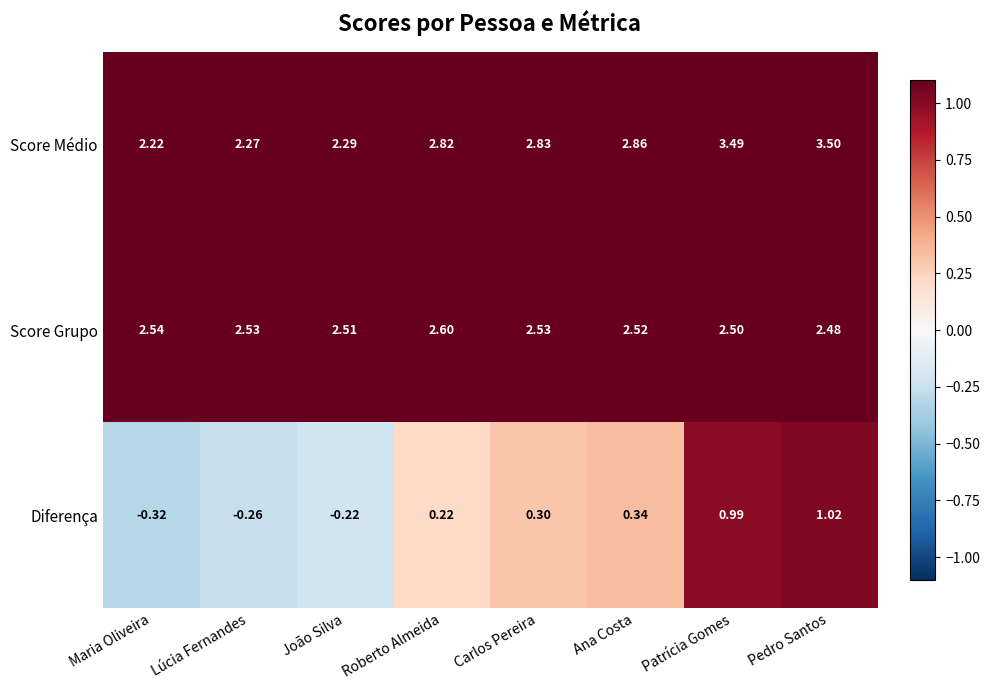

Where is Diferença nearest to the value 0?

João Silva